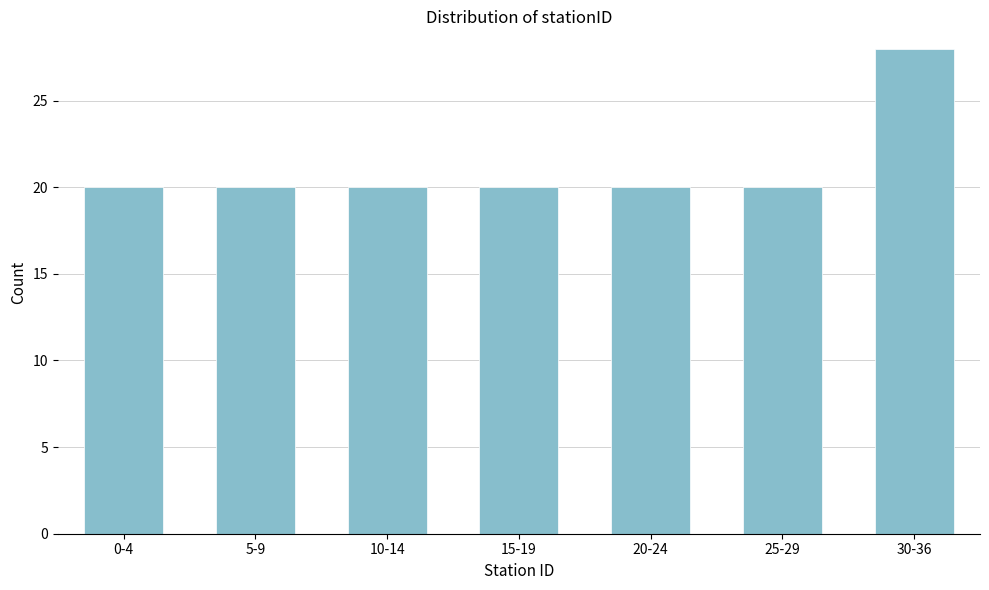

Reading right to left, list all the values displayed in this chart.

28	20	20	20	20	20	20